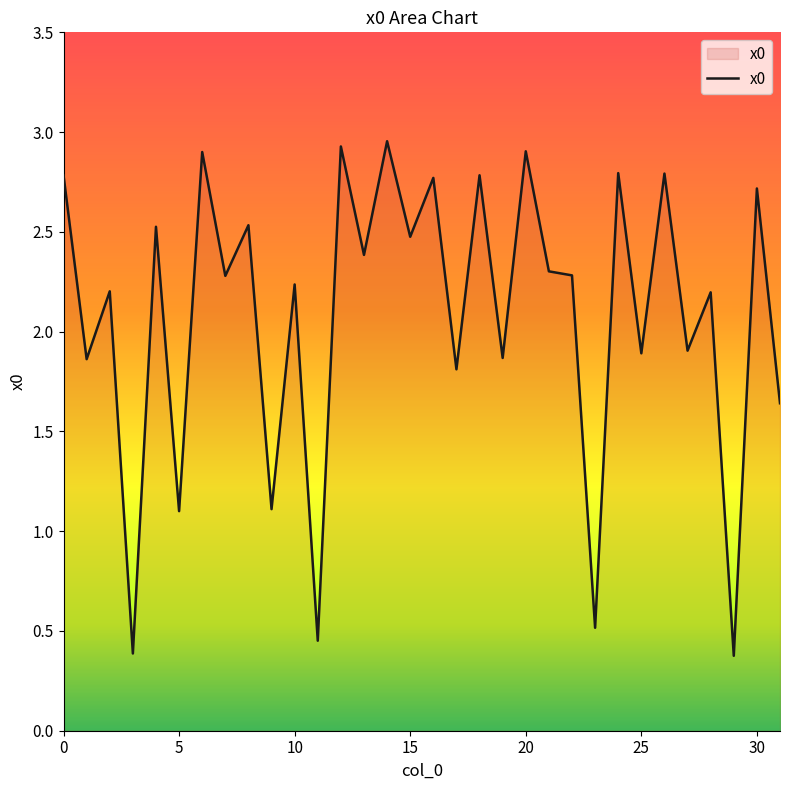

What is the minimum value shown in the chart?

0.4